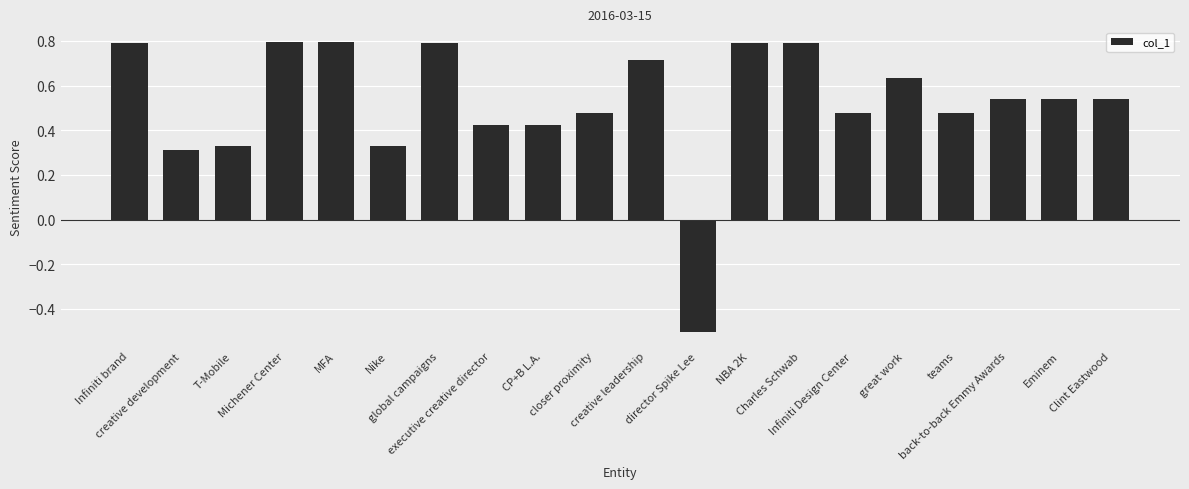

How many series are shown in this chart?

1